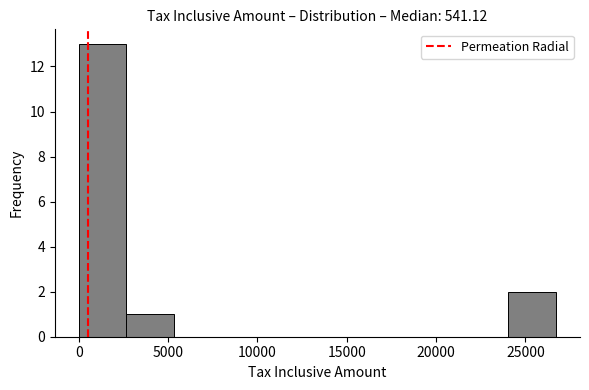

How tall is the bar that spans 24000 to 26500 on the x-axis? Neither the bar edges nor the heights are printed on the chart, so give them approximately, as read against the axes.

2